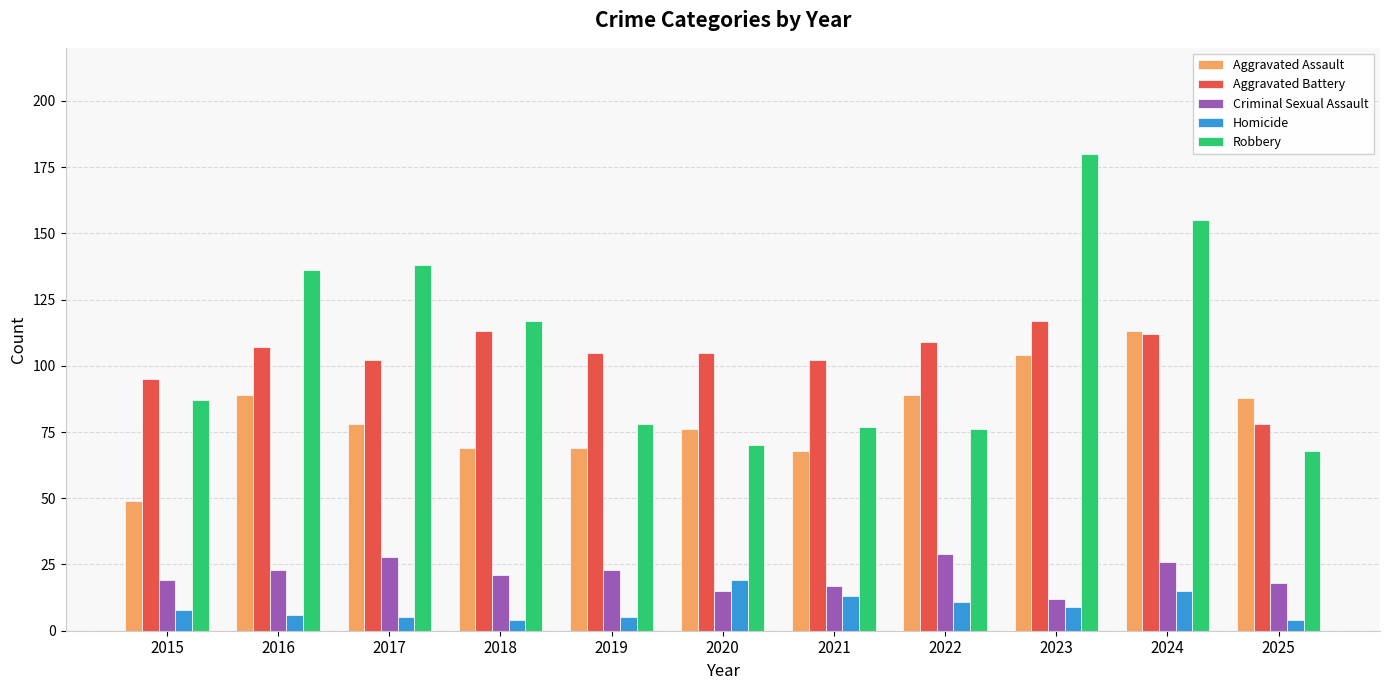

What is the spread (max minus min) of values at 2015?

87